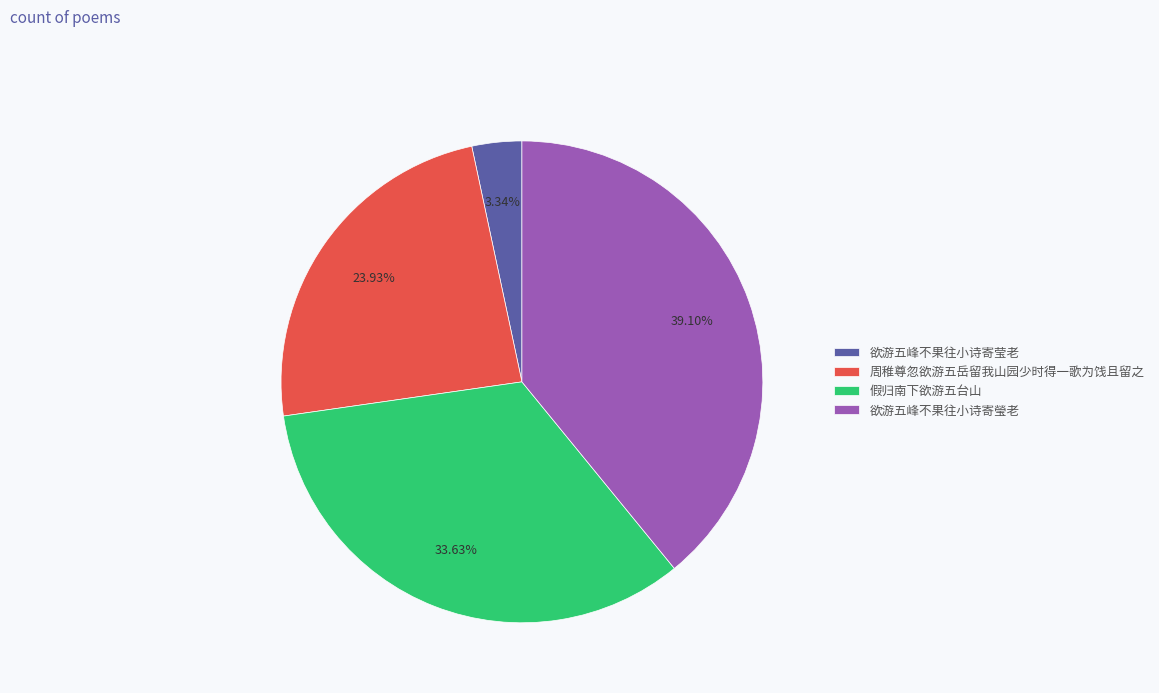

What percentage is the 周稚尊忽欲游五岳留我山园少时得一歌为饯且留之 slice, to the nearest percent?

24%